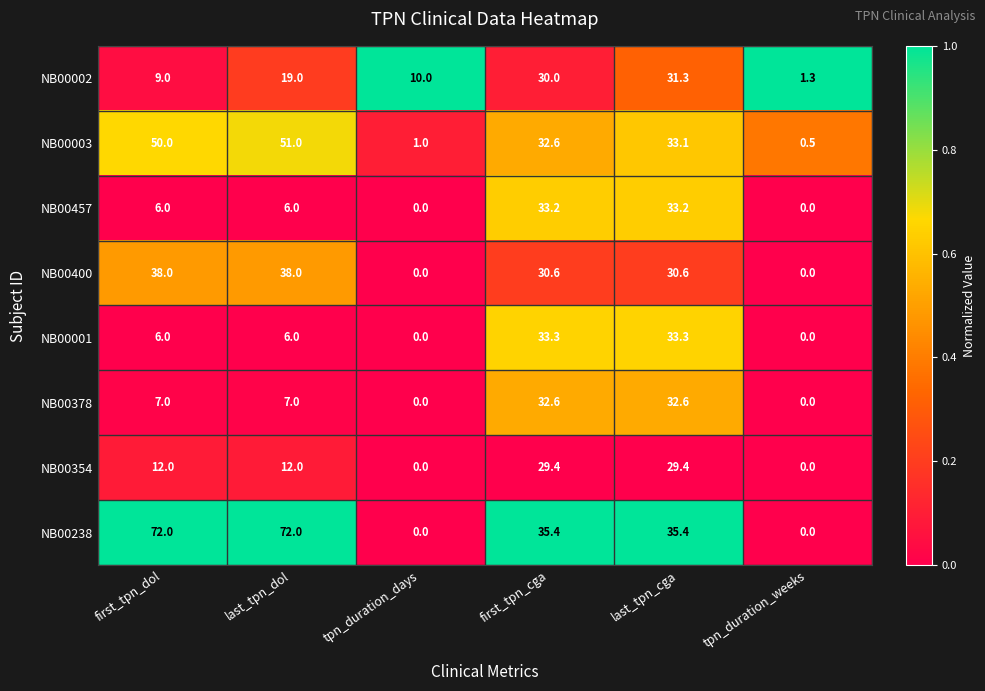

What is the difference between the second highest and second lowest values in the NB00378 series?

32.6